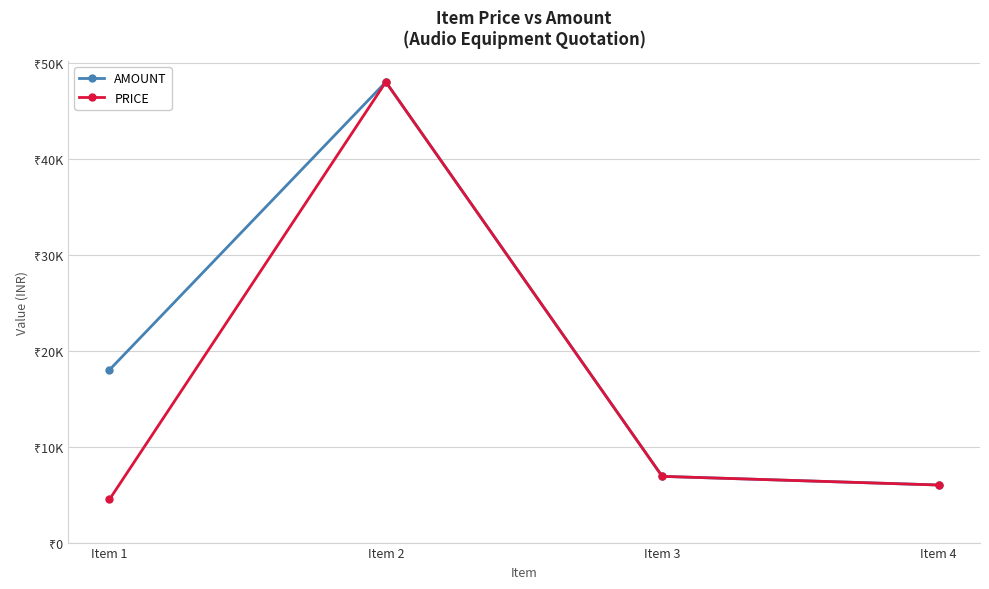

Which has a higher value, Item 4 or Item 3?

Item 3